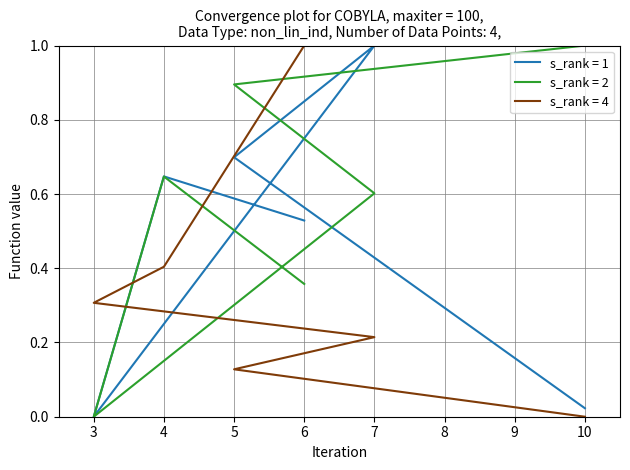

Reading left to right, extract all data points from this chart.

X2: 6=0.5	4=0.6	3=0.0	7=1.0	5=0.7	10=0.0
X3: 6=0.4	4=0.6	3=0.0	7=0.6	5=0.9	10=1.0
HV_Contribution: 6=1.0	4=0.4	3=0.3	7=0.2	5=0.1	10=0.0